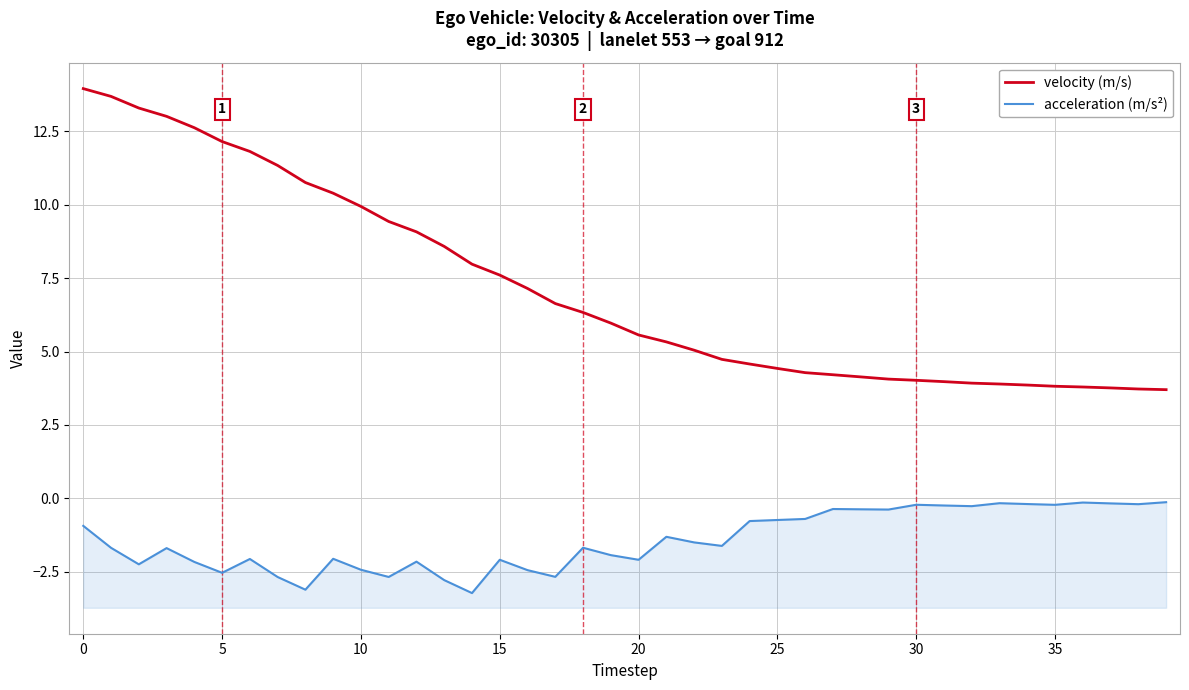

Which series changed the most between 28 and 37?

velocity (m/s)